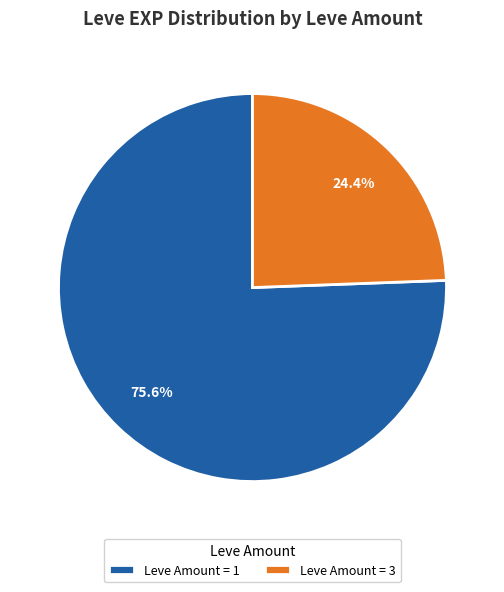

Rank the categories by value from highest to lowest.

Leve Amount = 1, Leve Amount = 3